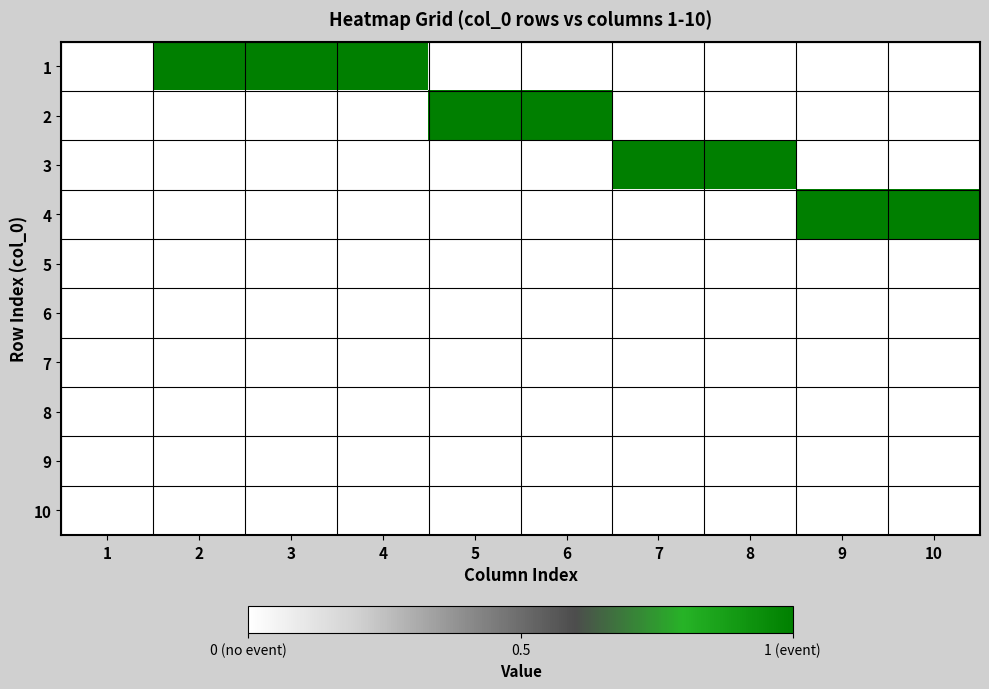

How many distinct data groups are displayed?

10